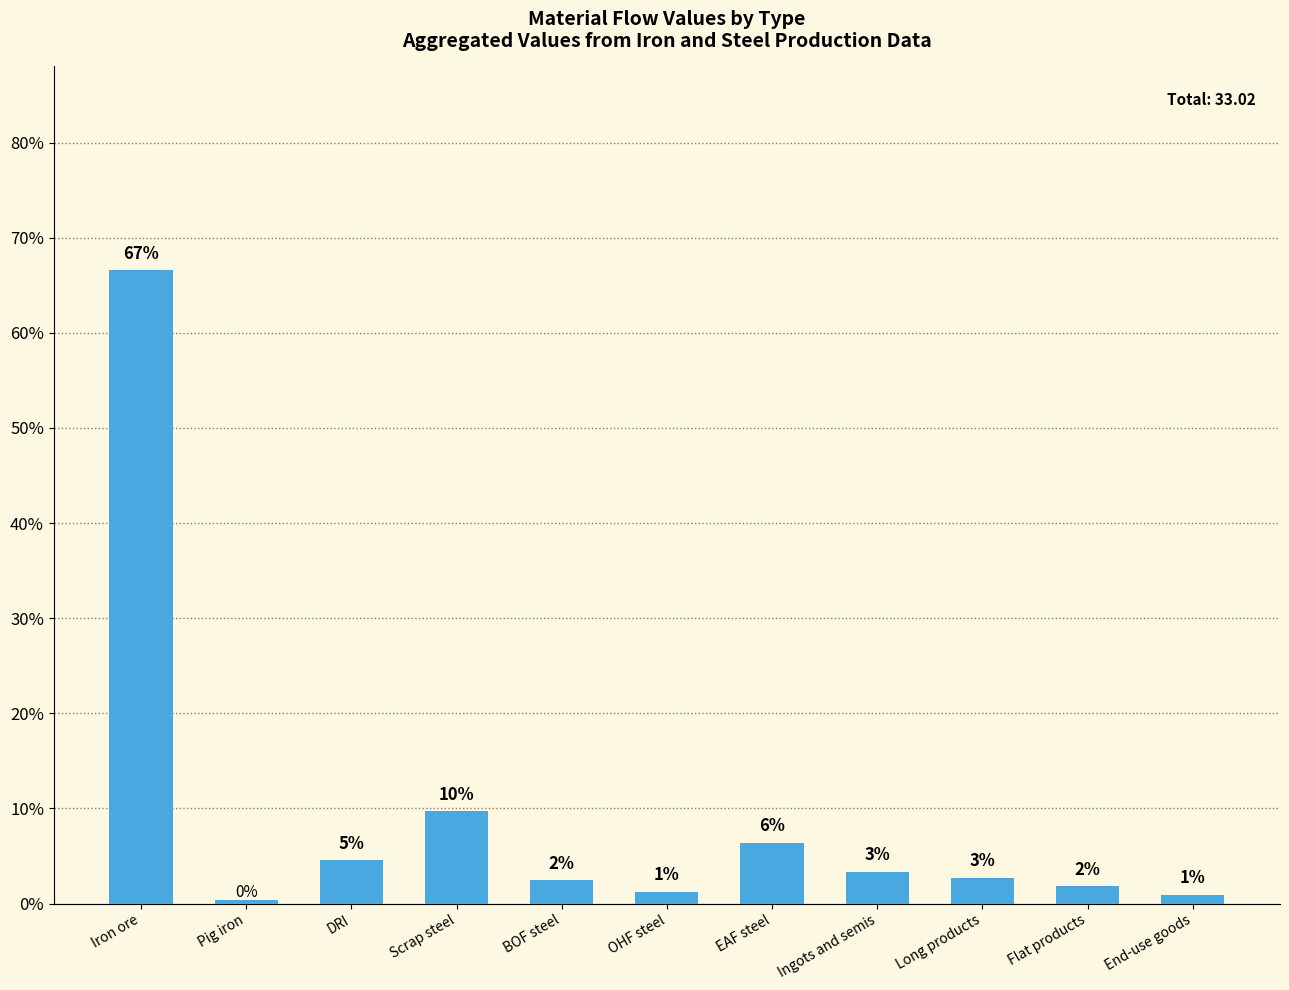

Between Iron ore and Long products, which is larger?

Iron ore